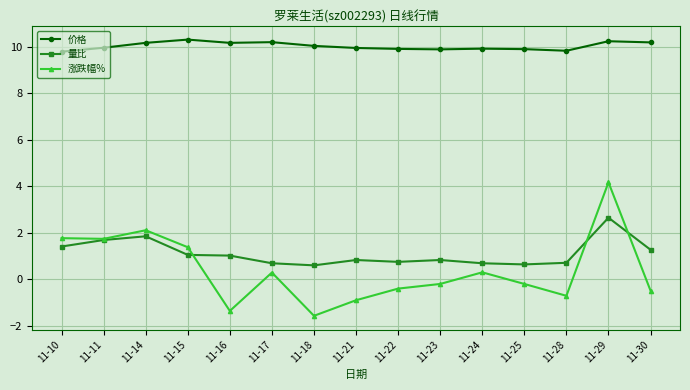

How many data points does each series have?

15